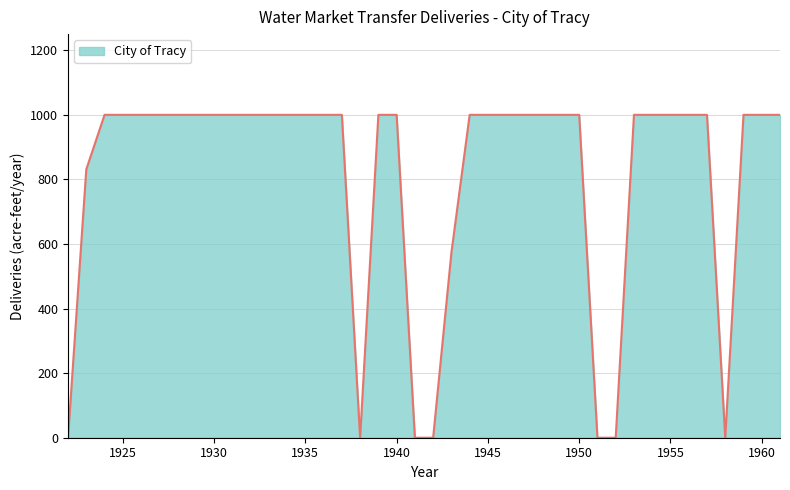

What is the maximum value shown in the chart?

1000.0